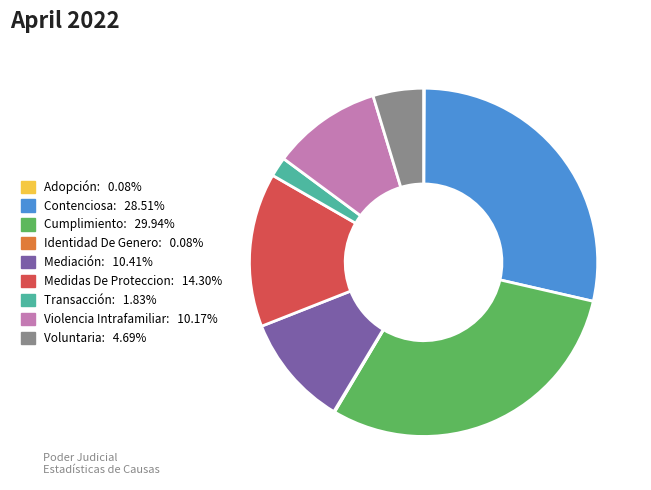

Is there a majority slice in this chart?

No